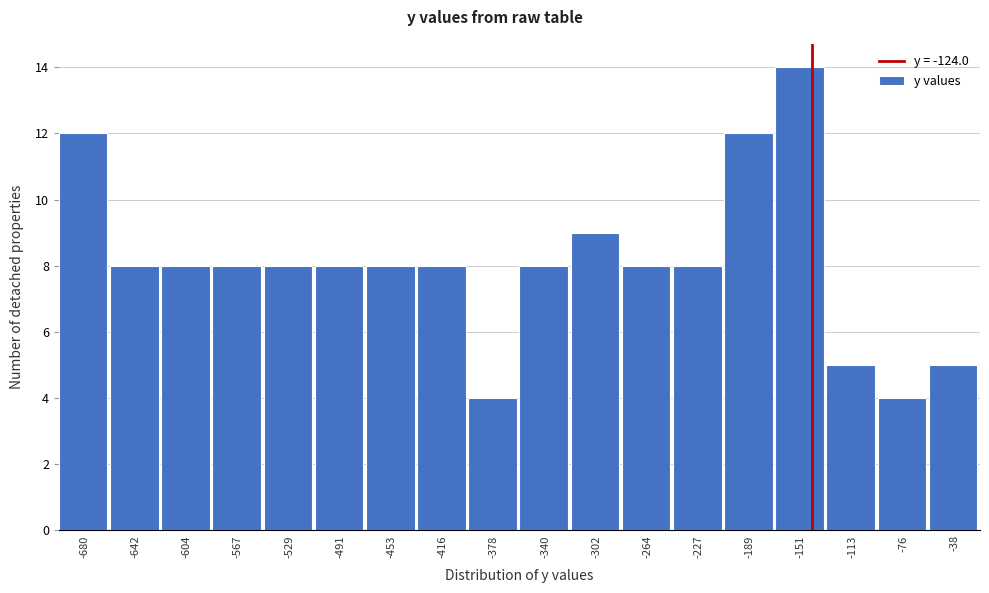

Reading left to right, list all the values displayed in this chart.

12	8	8	8	8	8	8	8	4	8	9	8	8	12	14	5	4	5